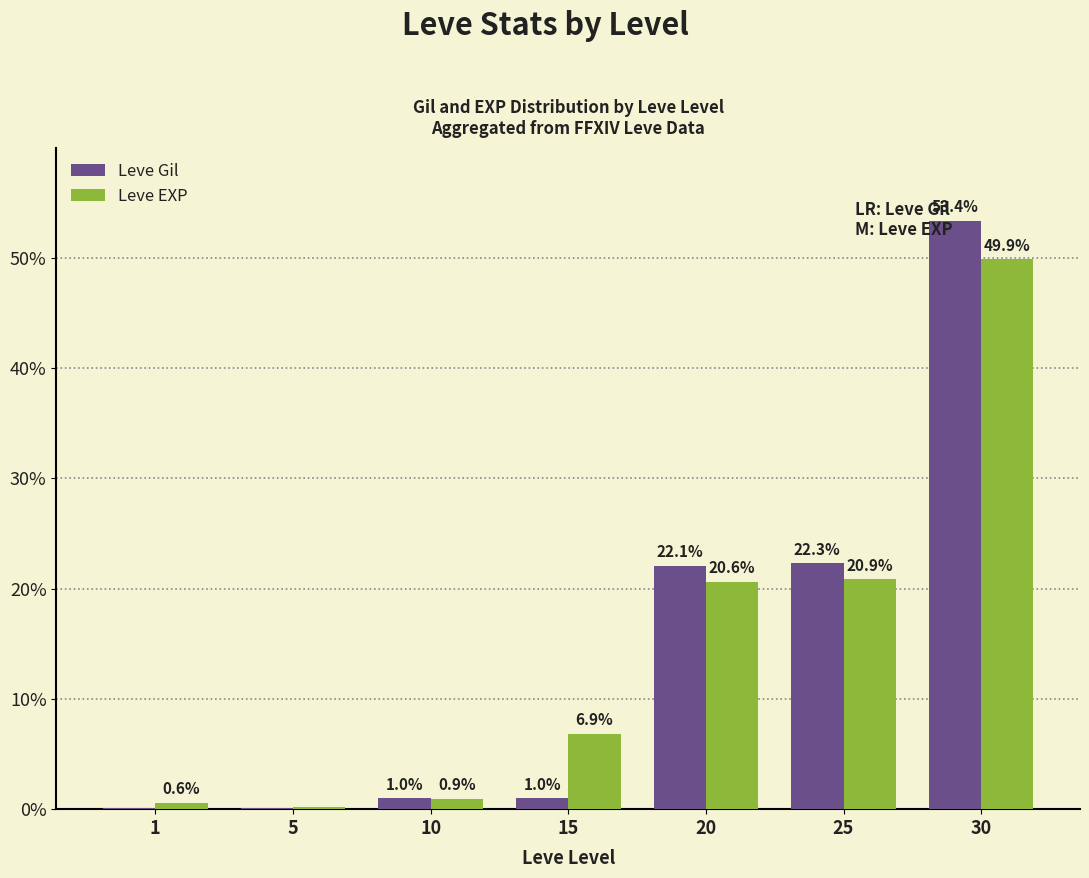

Between 1 and 20, which series saw the biggest shift?

Leve Gil